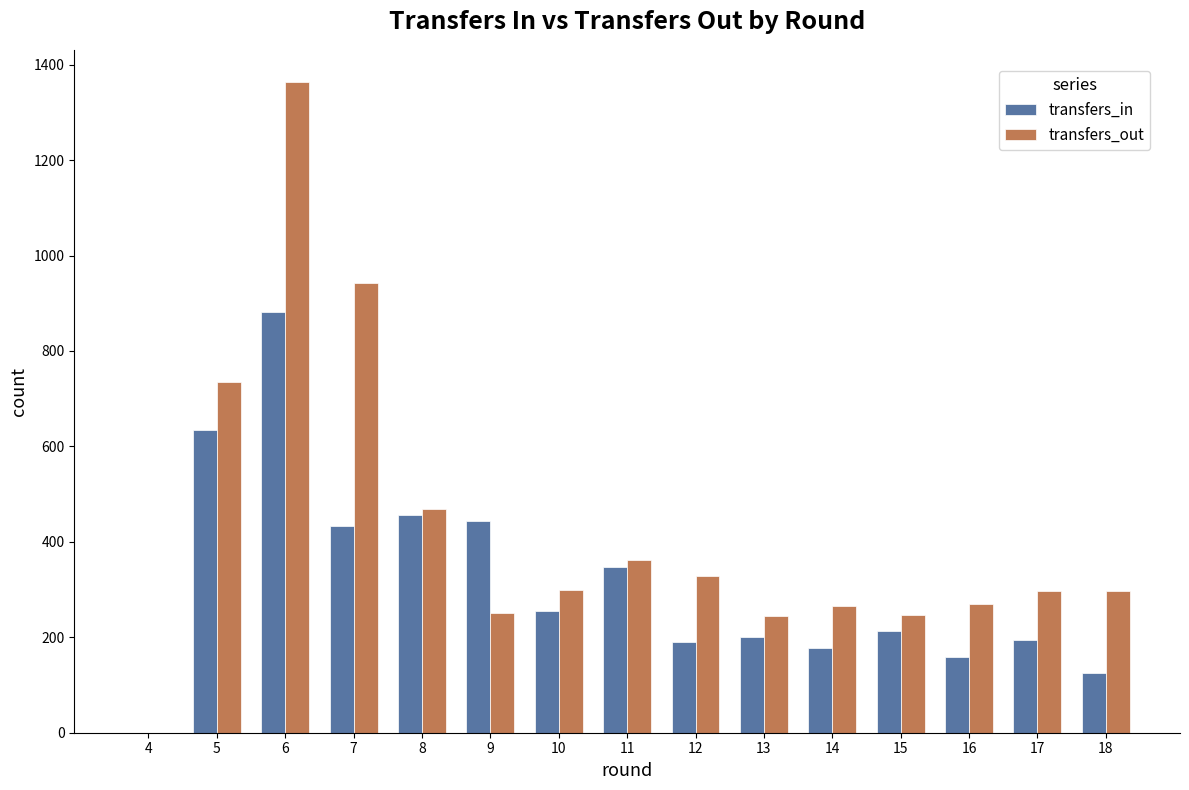

Which series changed the most between 9 and 13?

transfers_in